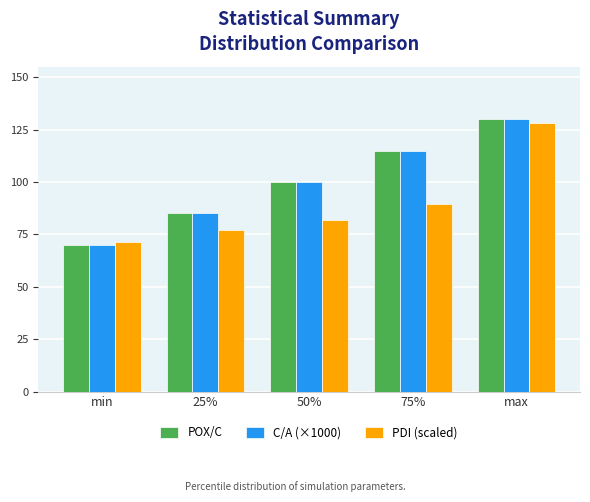

The value of POX/C at max is 190.7. True or false?

False